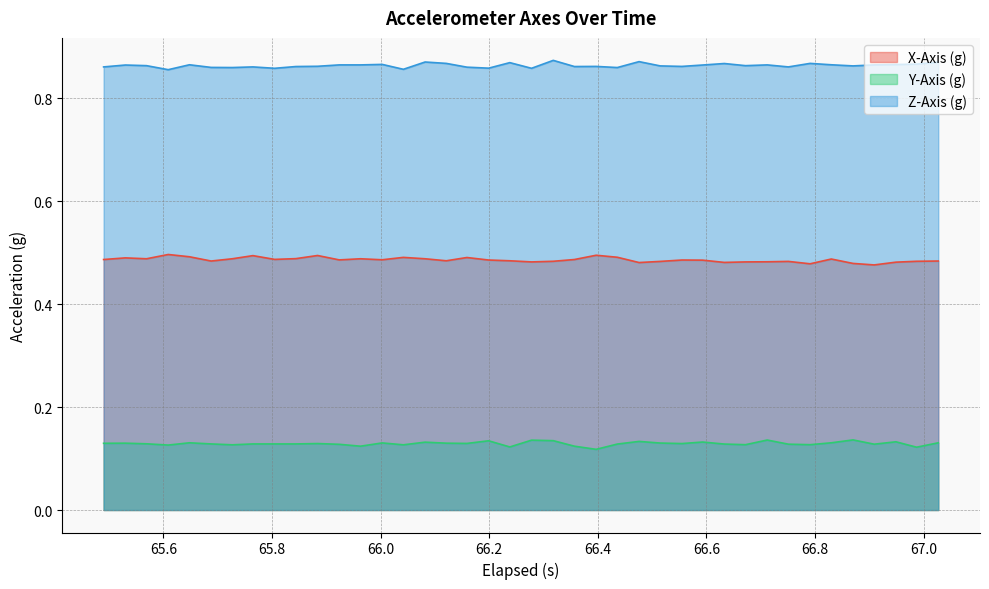

Which series has the largest total across all categories?

Z-Axis (g)